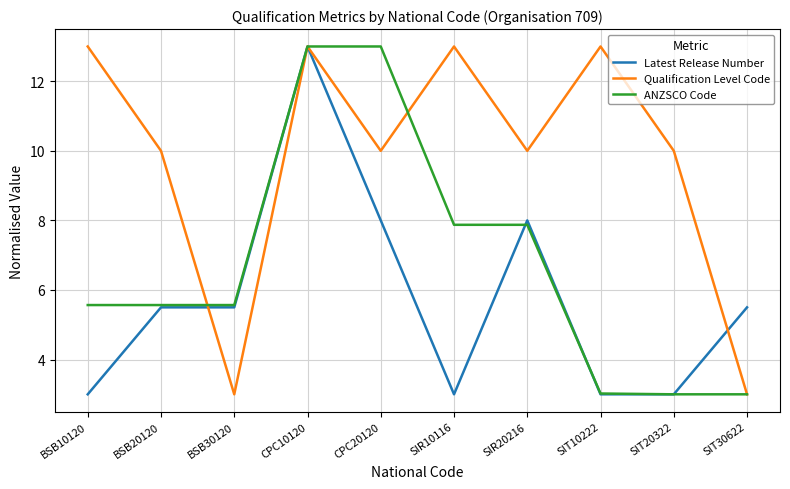

List the series in order of their overall mean, highest first.

Qualification Level Code, ANZSCO Code, Latest Release Number